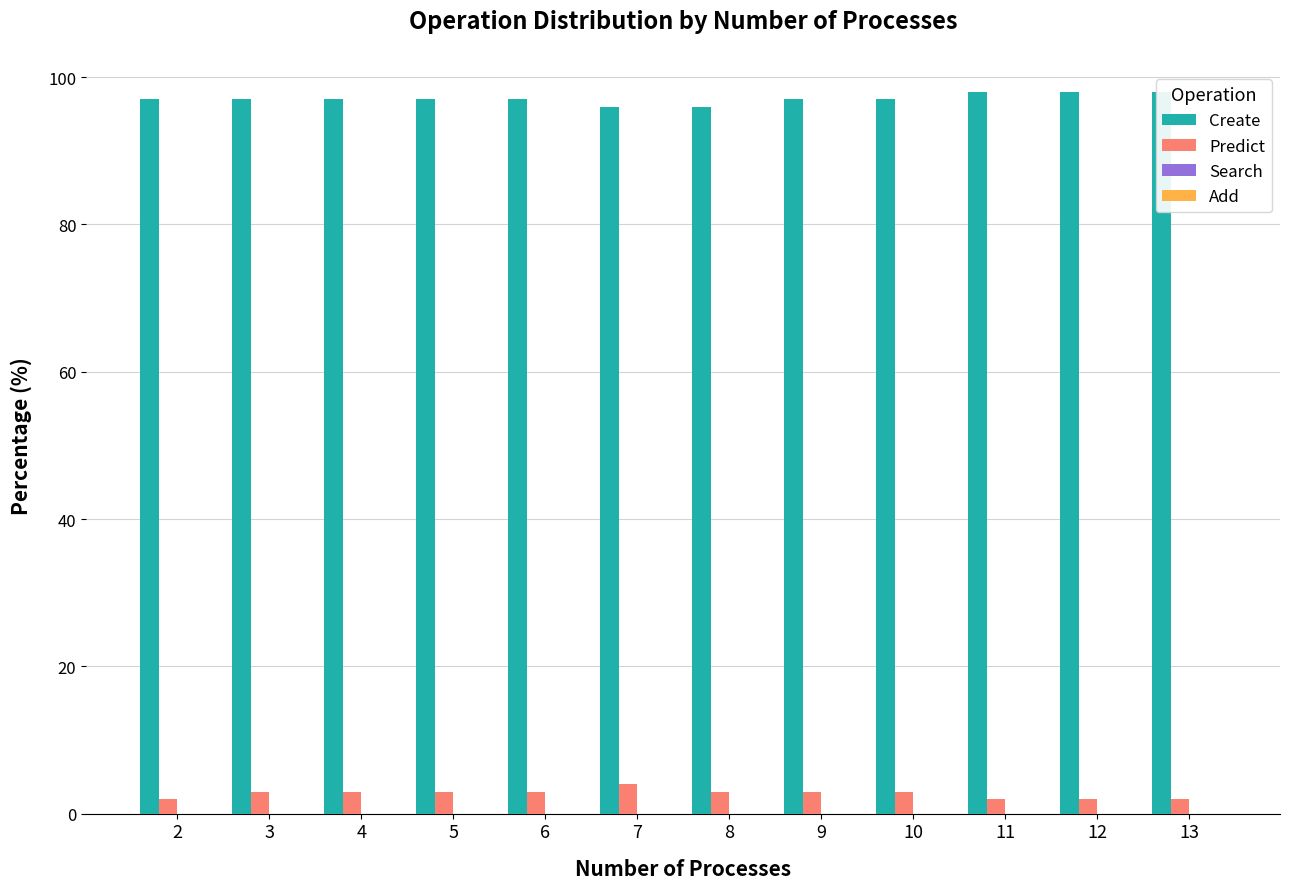

What is the minimum value for Create?

96